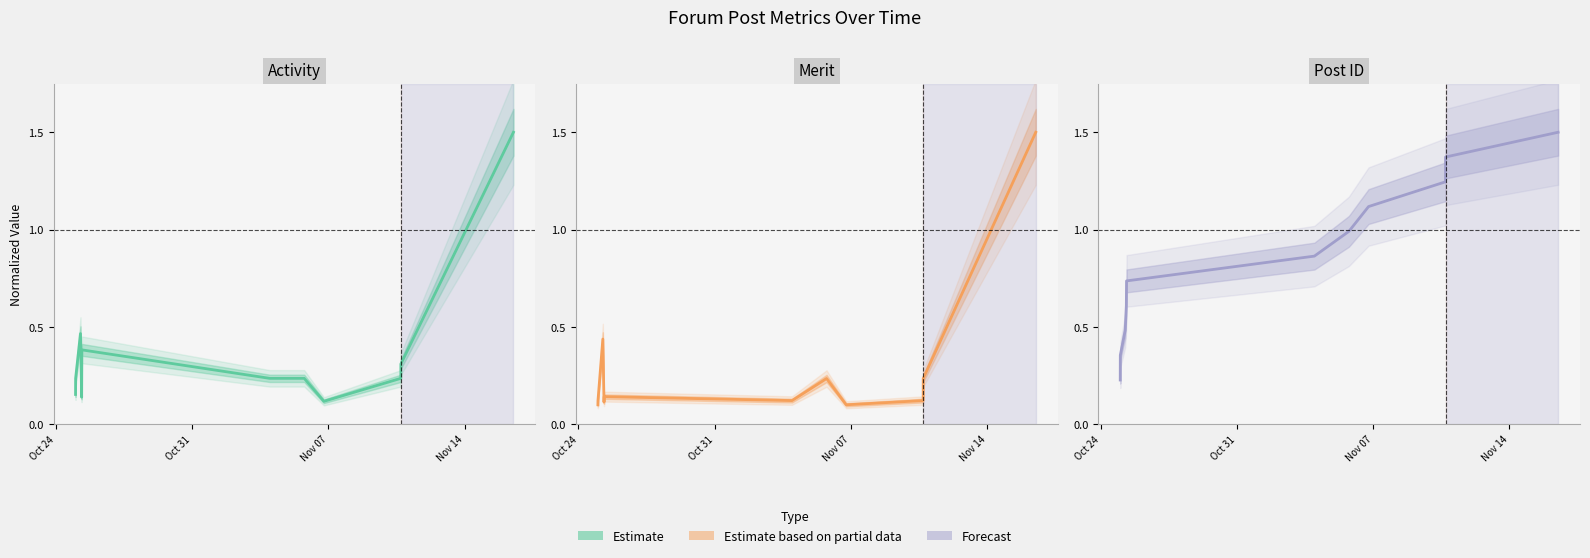

True or false: Activity and Merit cross at least once.

False